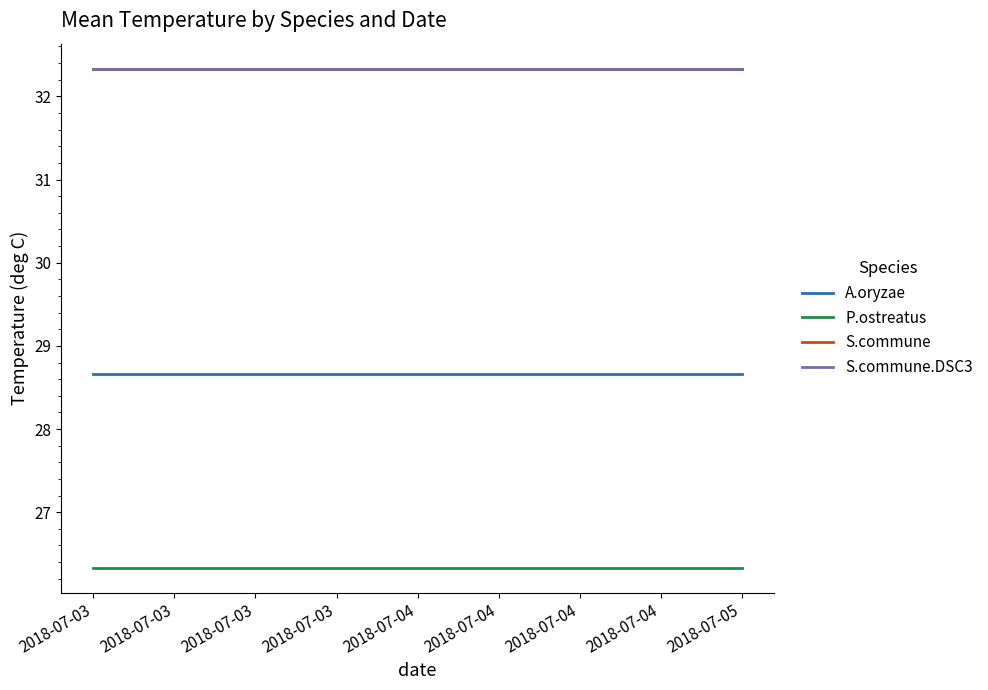

At which label does S.commune.DSC3 reach its minimum?

2018-07-03